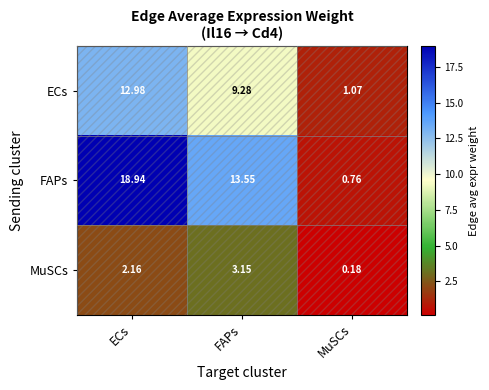

Between FAPs and MuSCs, which series saw the biggest shift?

FAPs